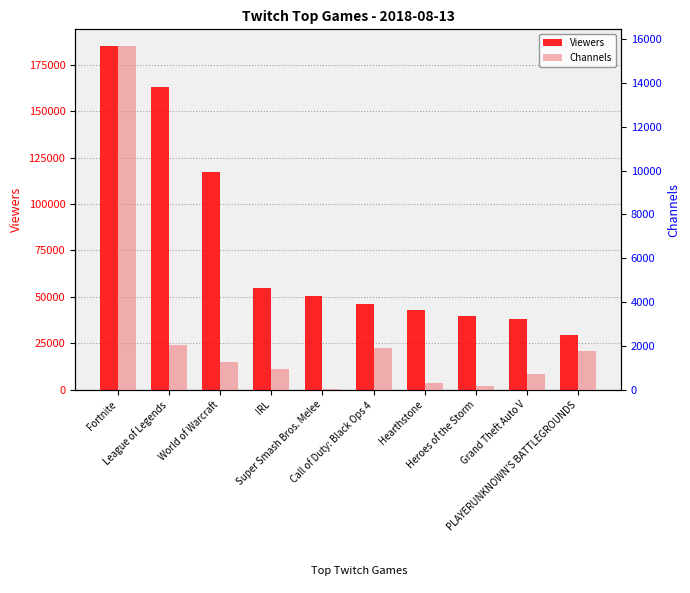

Which series has the widest spread of values?

Viewers